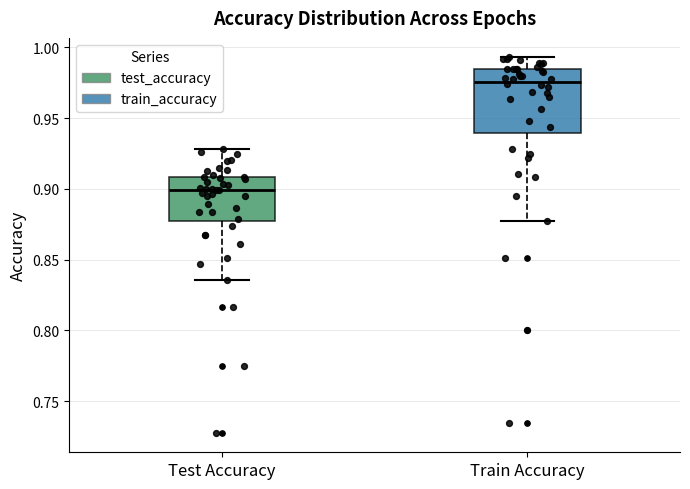

Reading left to right, read every box against the y-axis: the position of its median line, the range the box covers, and the ends of its whiskers. The values are not printed on the chart, so give them approximately, as read against the axis.

Test Accuracy: median 0.900, box 0.880 to 0.910, whiskers 0.835 to 0.930
Train Accuracy: median 0.975, box 0.940 to 0.985, whiskers 0.880 to 0.995